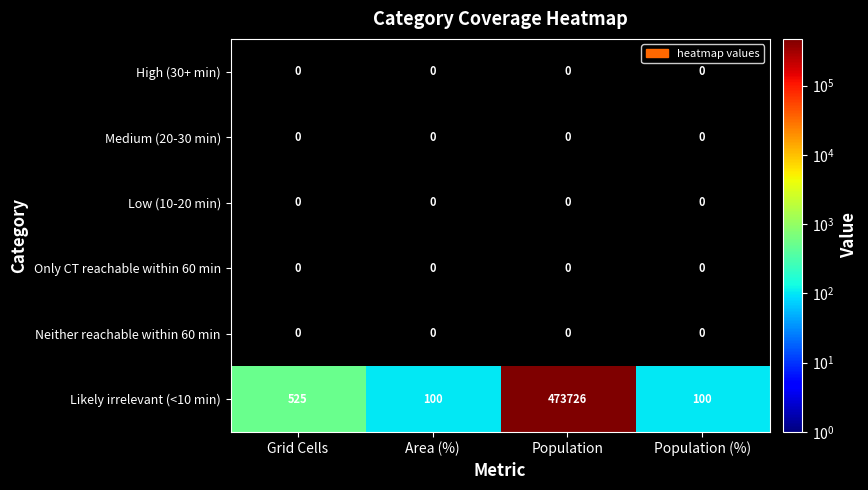

Reading left to right, extract all data points from this chart.

High (30+ min): 0	0	0	0
Medium (20-30 min): 0	0	0	0
Low (10-20 min): 0	0	0	0
Only CT reachable within 60 min: 0	0	0	0
Neither reachable within 60 min: 0	0	0	0
Likely irrelevant (<10 min): 525	100	473726	100